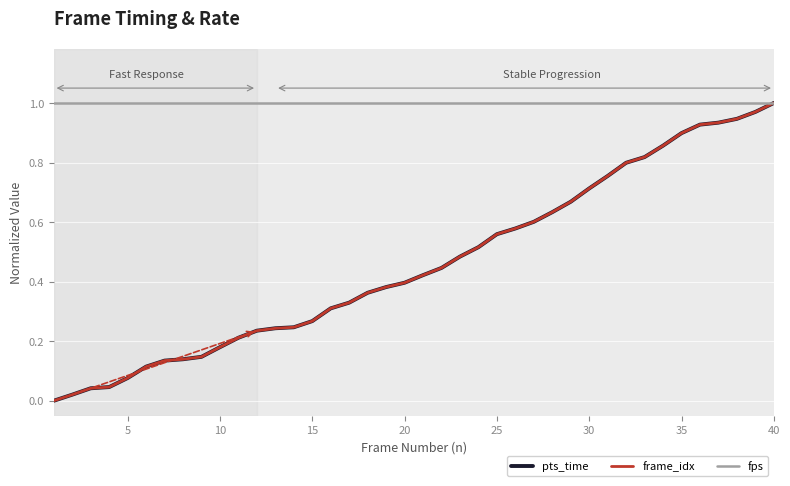

Which series has the largest total across all categories?

fps